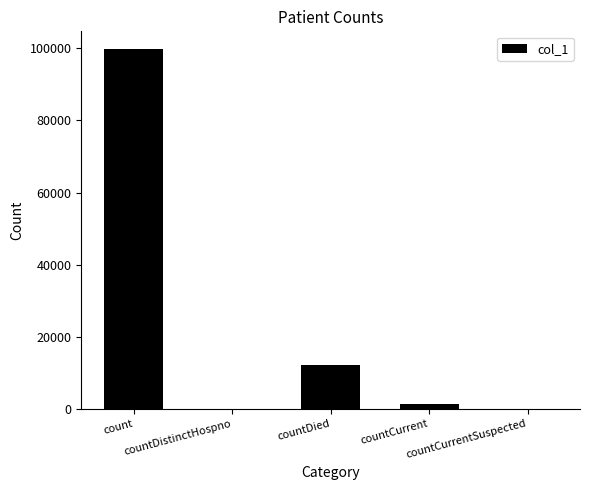

The chart shows a value of 68885 at count. True or false?

False